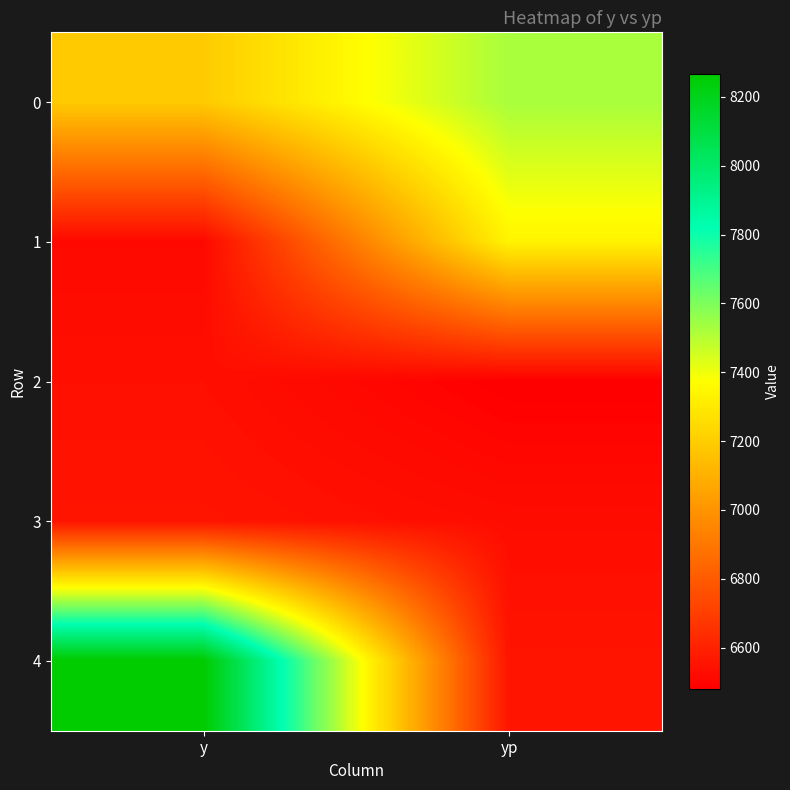

What is the total value across all series at yp?

34416.8